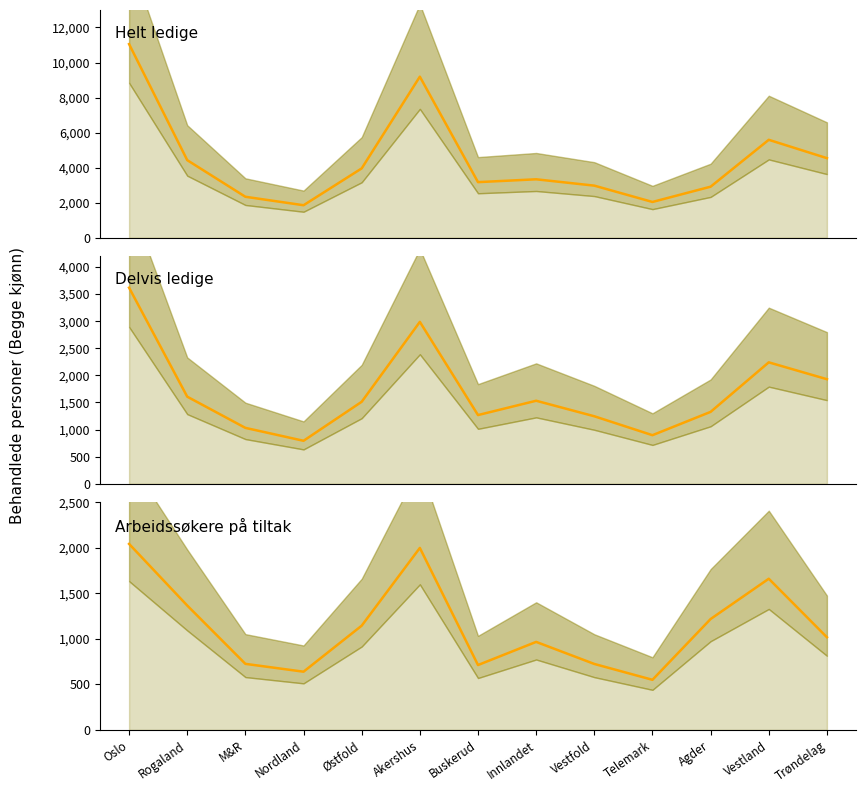

List the series in order of their peak value, highest first.

Helt ledige, Delvis ledige, Arbeidssøkere på tiltak